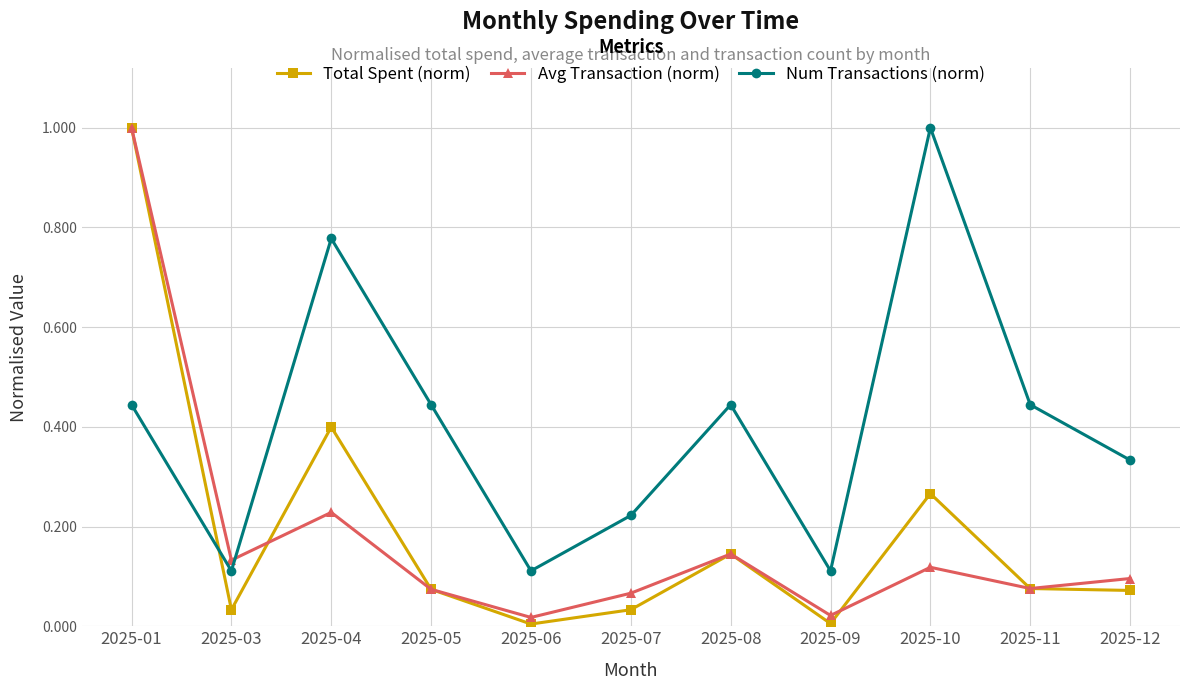

What is the value of the Avg Transaction (norm) point at the 1st from the left?

1.0